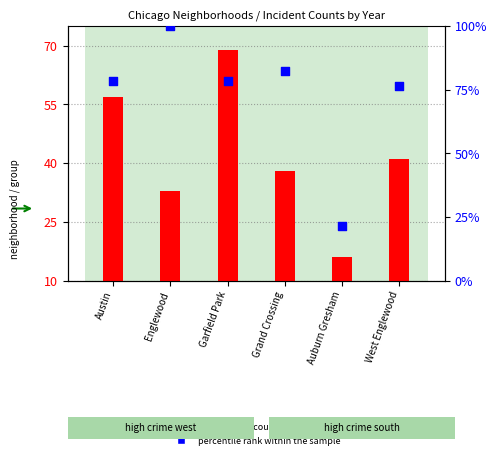

At how many categories does at least one series exceed 58?

5